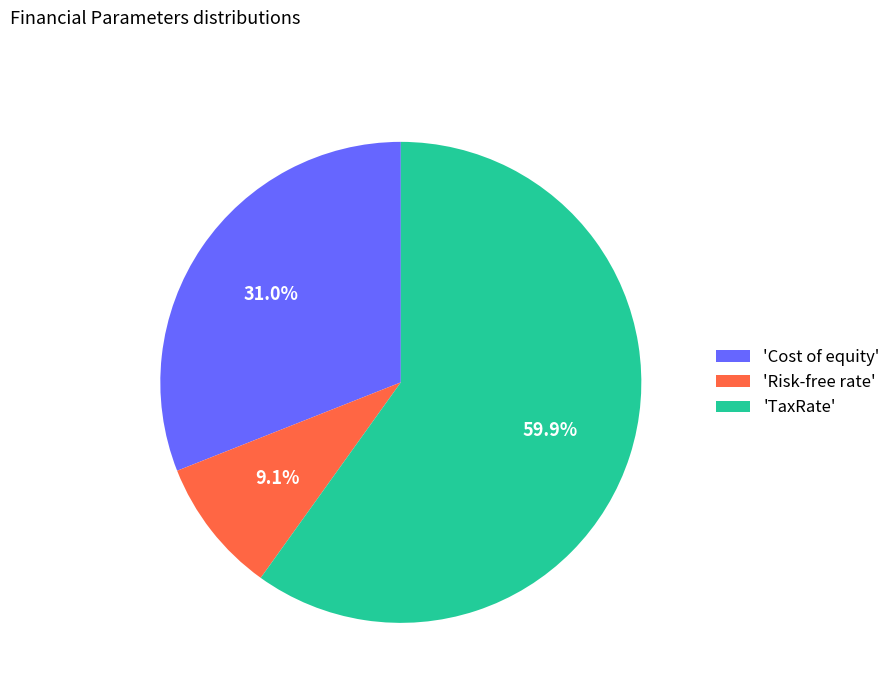

What percentage do 'Cost of equity' and 'TaxRate' together represent?

90.9%